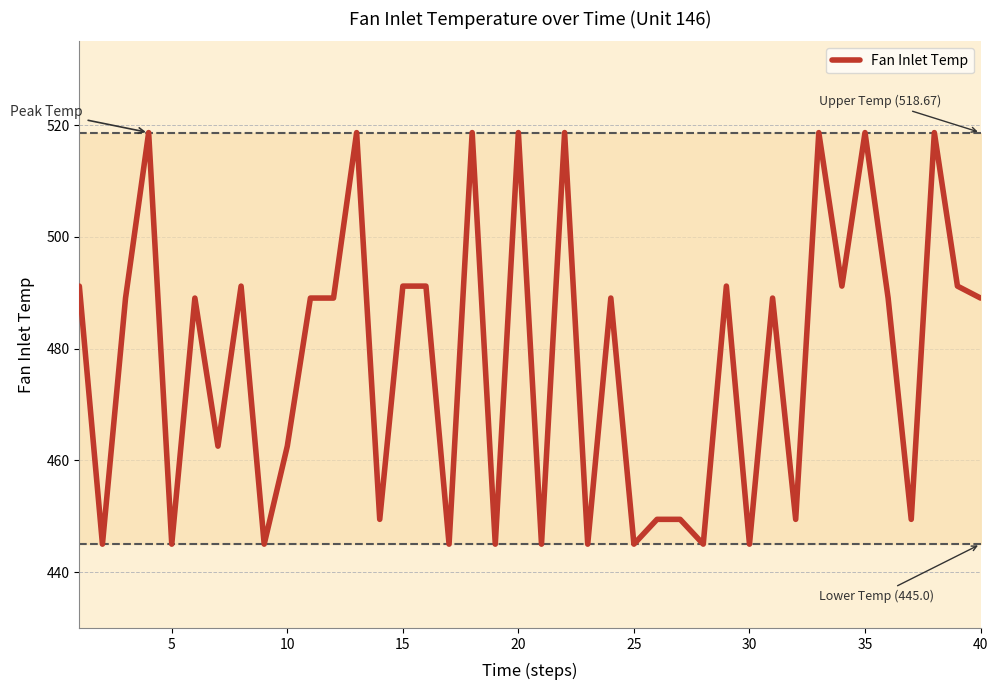

What is the greatest value displayed?

518.7